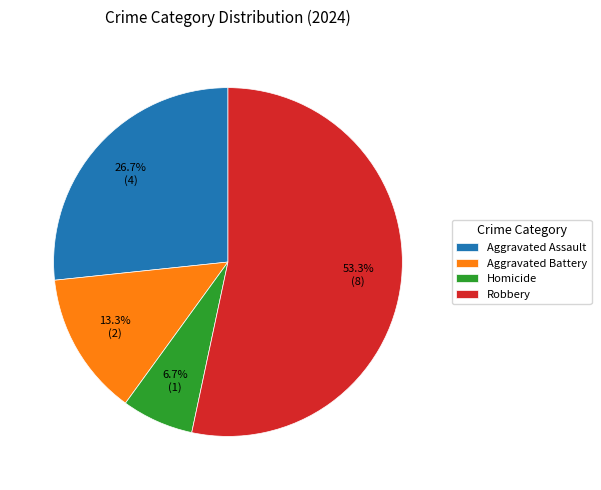

True or false: Robbery accounts for 12% of the total.

False